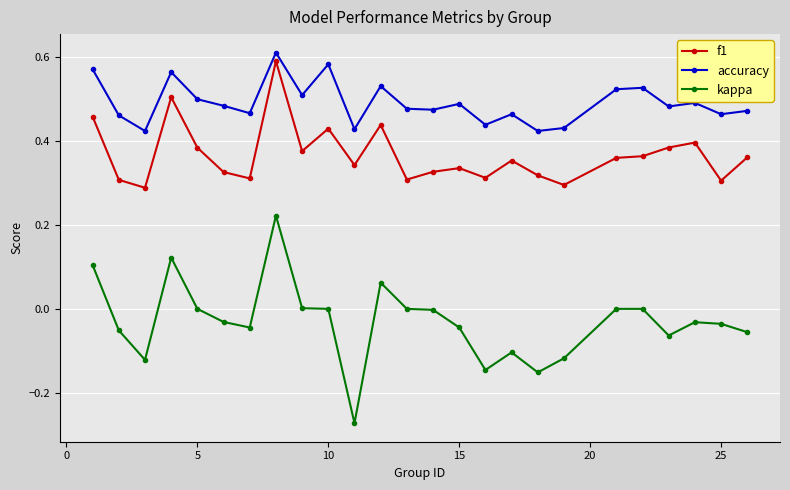

Rank the series by their average value, from lowest to highest.

kappa, f1, accuracy